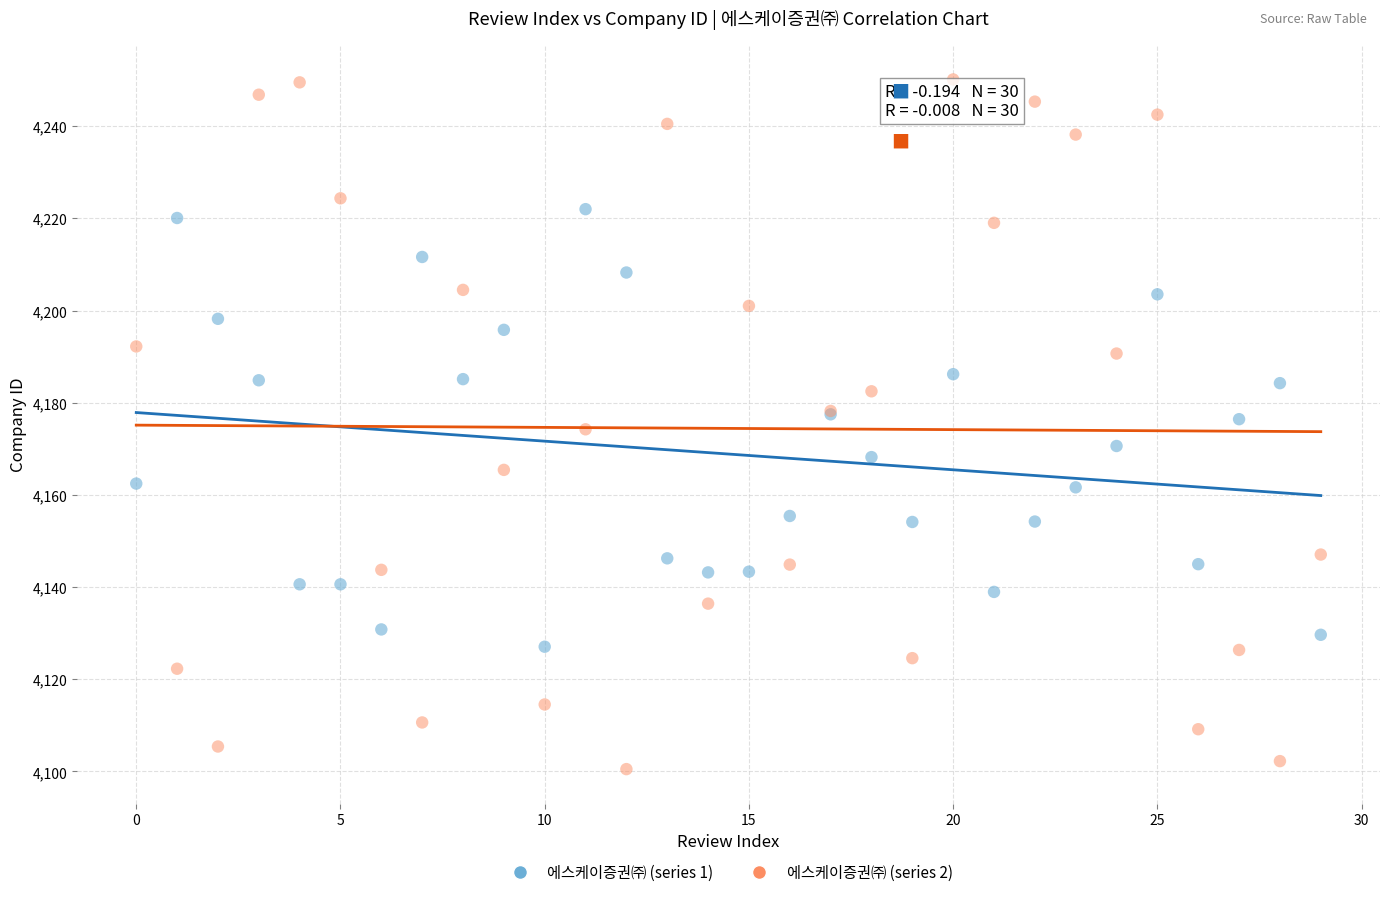

Which series contains the highest Y value?

에스케이증권㈜ (series 2)